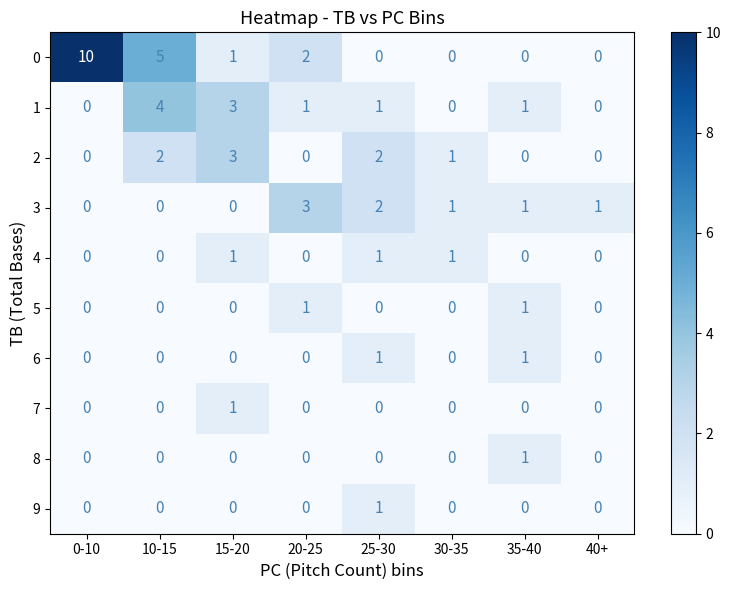

The value of 5 at 15-20 is 1. True or false?

False